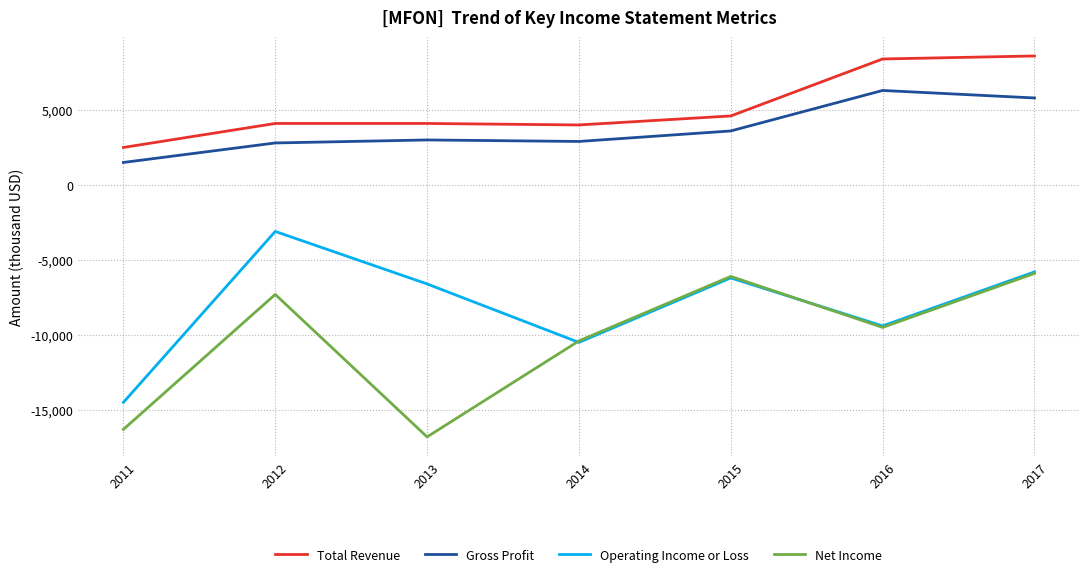

At which label does Total Revenue reach its minimum?

2011